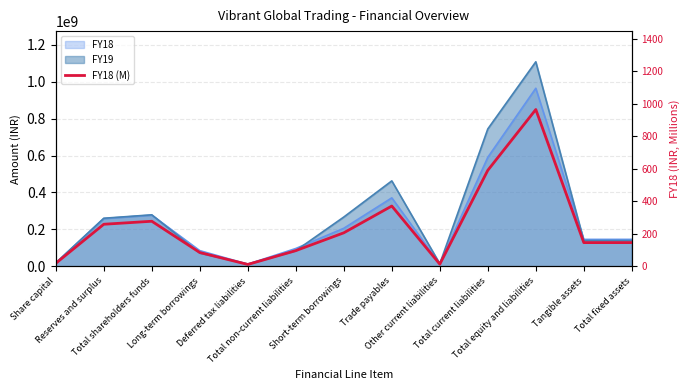

The value at Deferred tax liabilities is 11.6. True or false?

True